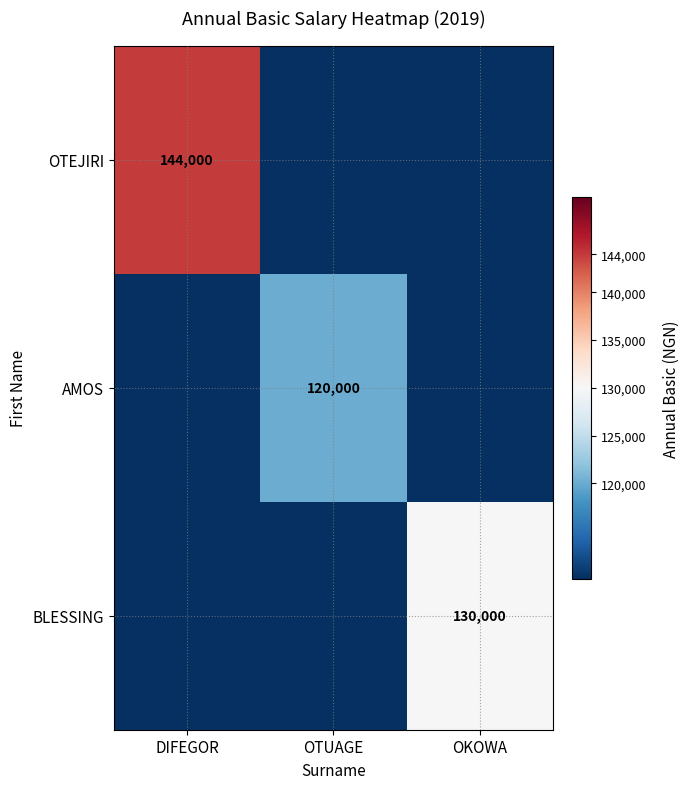

Is it true that OTEJIRI equals 37521 at DIFEGOR?

False